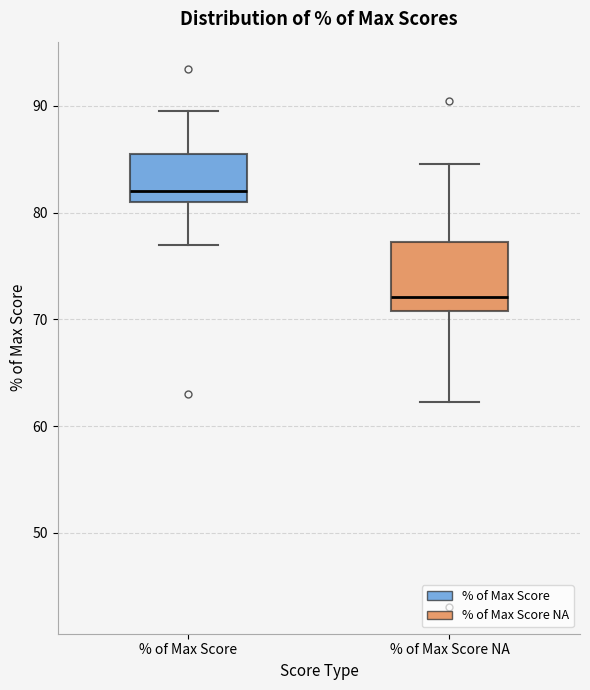

Comparing the boxes themselves (not the whiskers), which one is the tallest?

% of Max Score NA